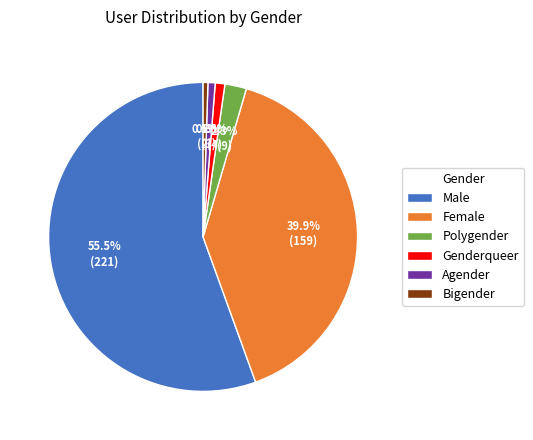

Do Polygender and Genderqueer together represent more than half of the pie?

No